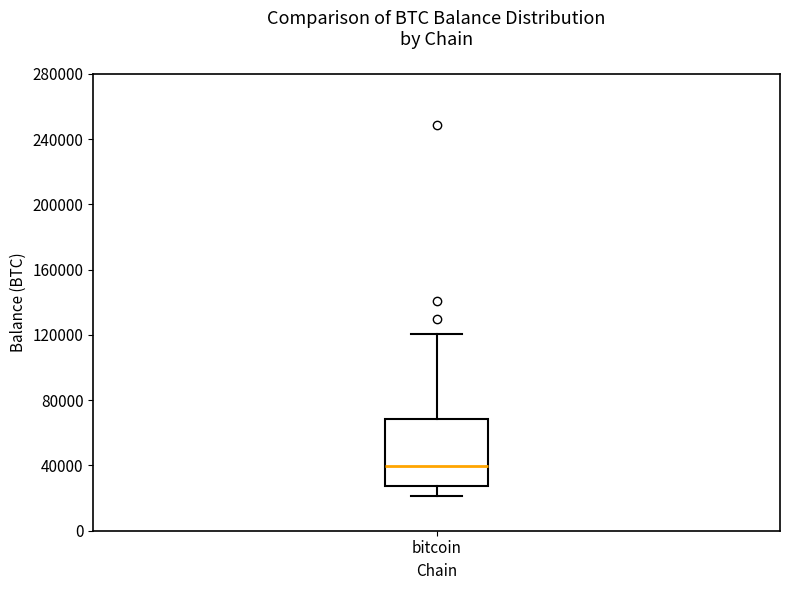

Read this box plot against the y-axis: the position of the median line, the range covered by the box, and the ends of both whiskers. The values are not printed on the chart, so give them approximately, as read against the axis.

median 40000, box 25000 to 70000, whiskers 20000 to 120000